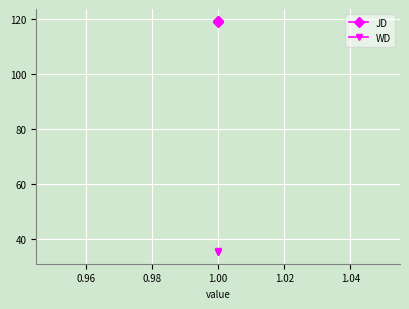

At 1.00, list the series in order from largest to smallest.

JD, WD